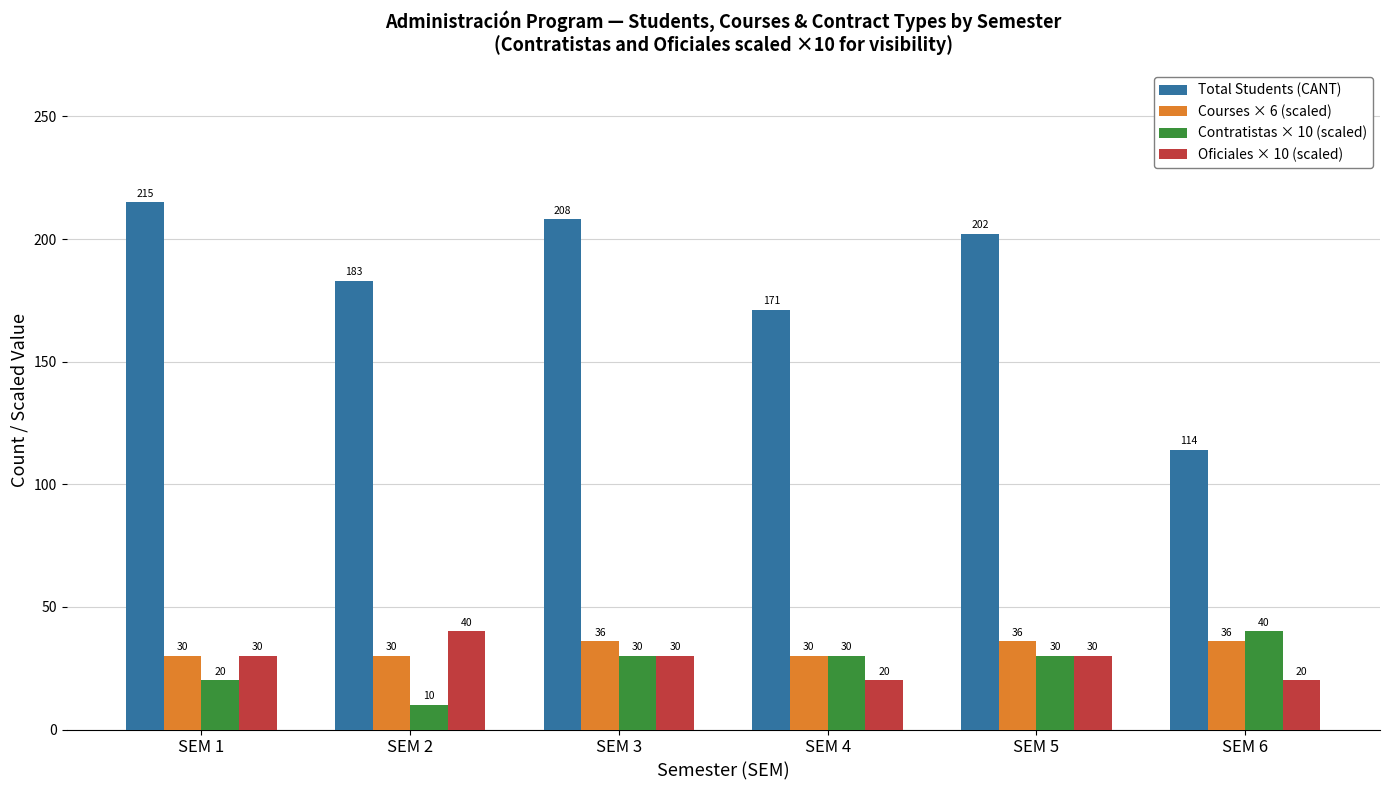

What is the difference between the highest and lowest values at SEM 4?

151